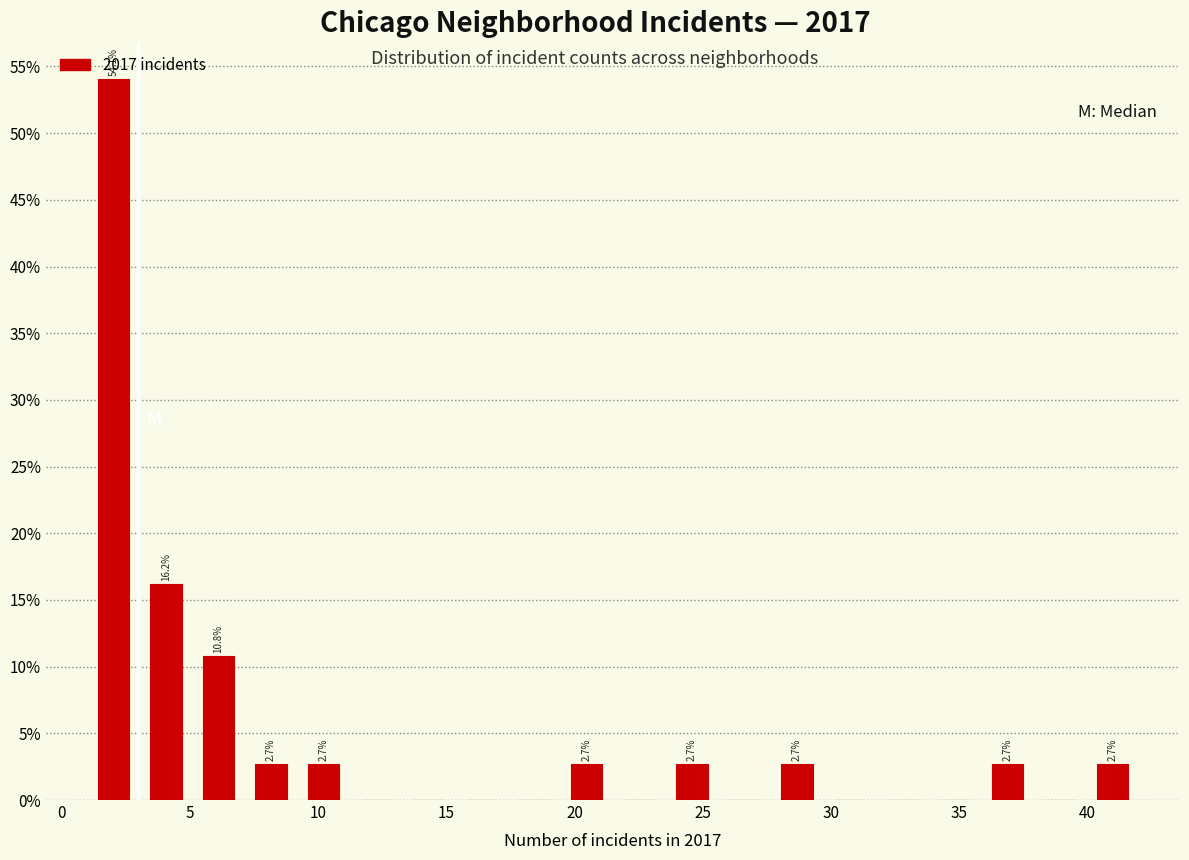

Over which range of the x-axis is the bar tallest?

1.00 to 3.05